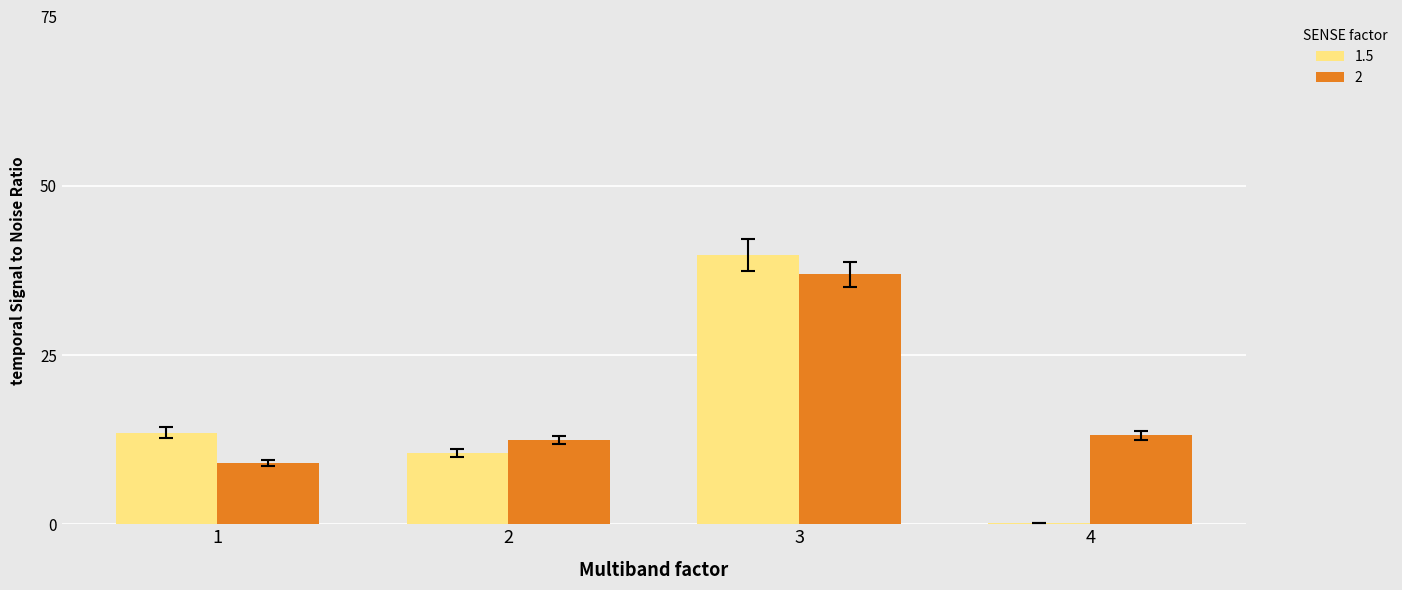

What is the average value of the 2 series?

17.9